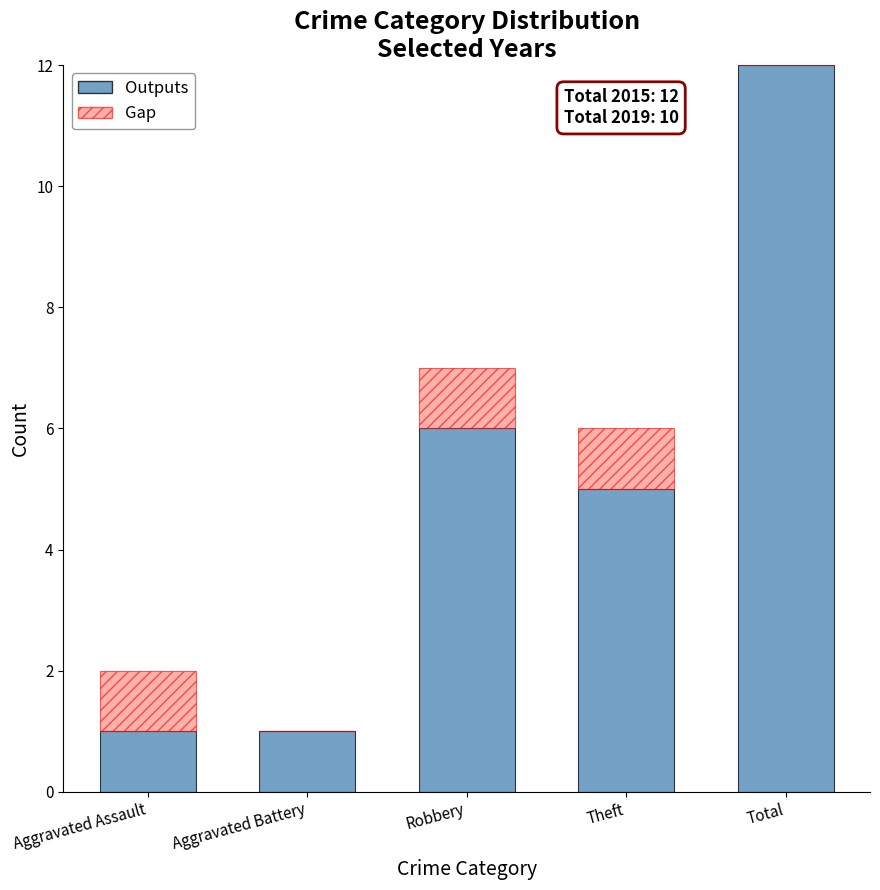

At which category is the sum across all series the highest?

Total